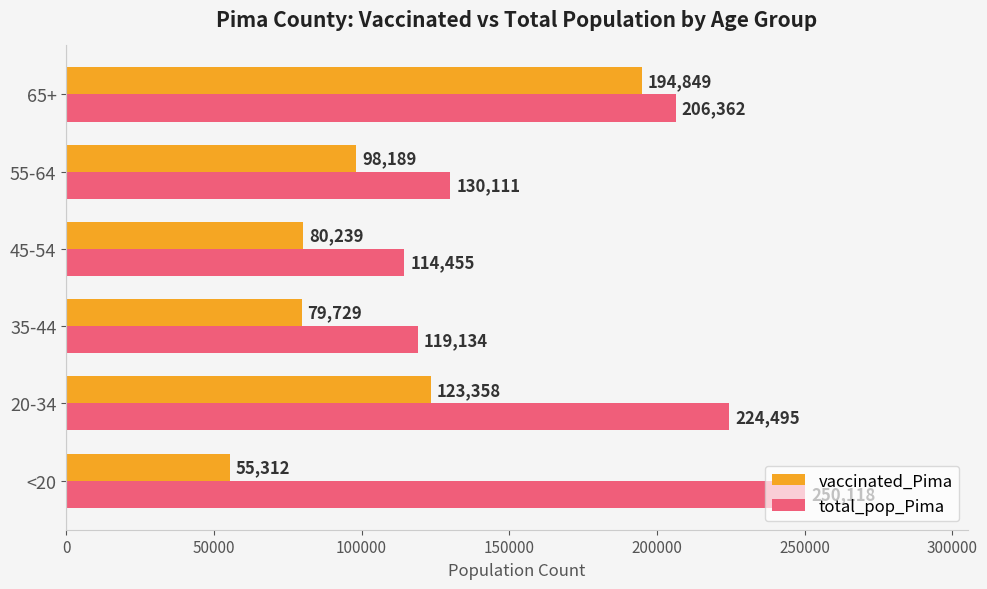

What is the minimum value for vaccinated_Pima?

55312